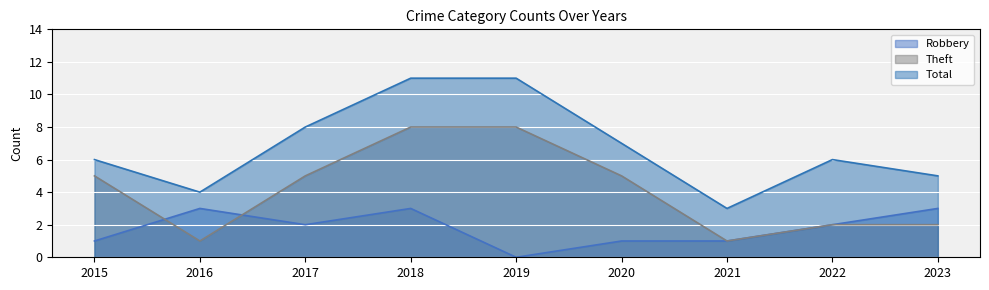

What is the difference between the second highest and minimum values in the Total series?

8